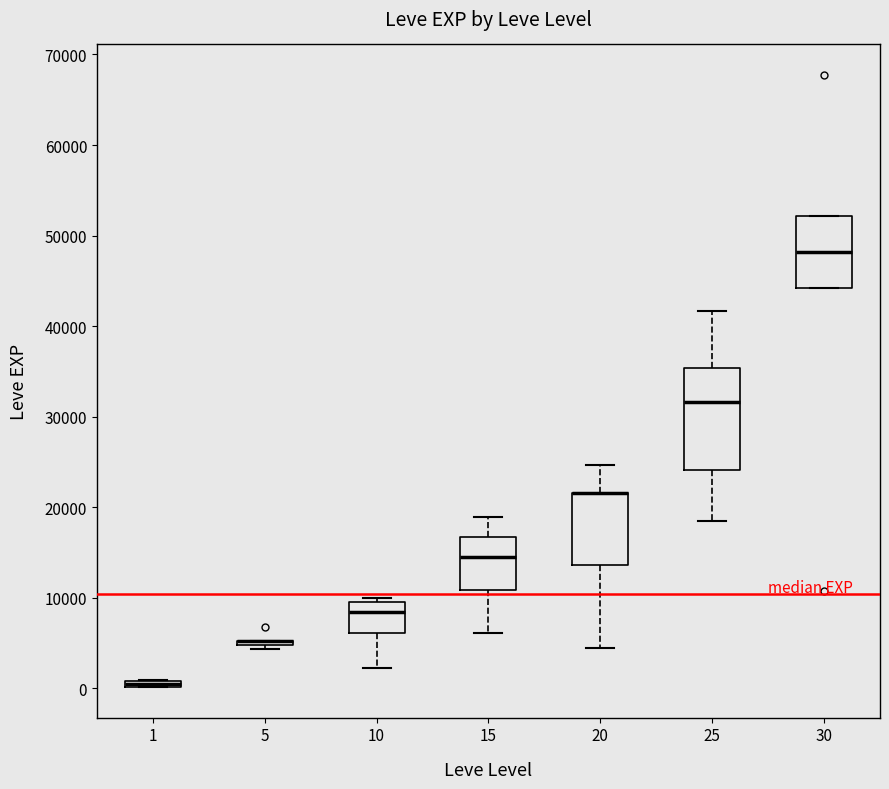

Which box is the tallest, from its lower edge to its upper edge?

25